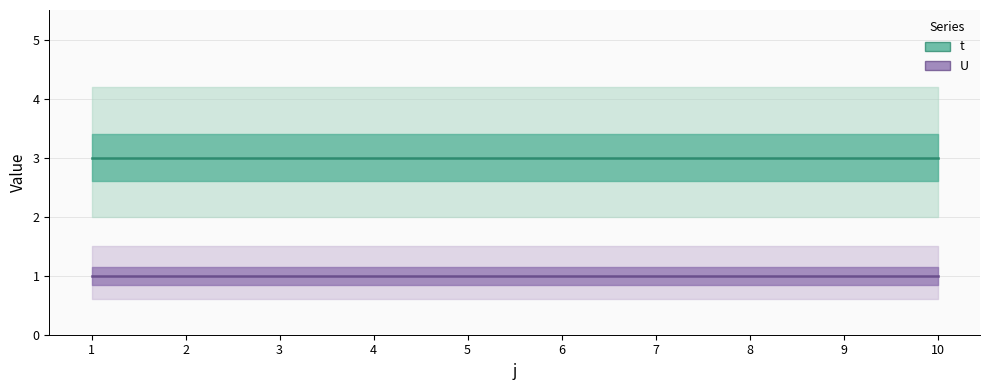

True or false: t (center) has a value of 4 at 7.

False